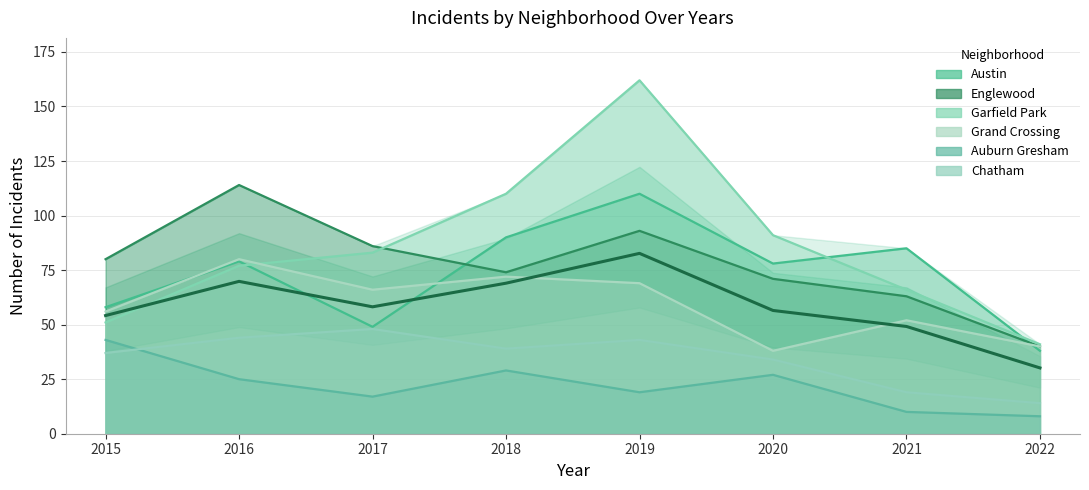

Does the chart display data point markers on the line(s)?

No